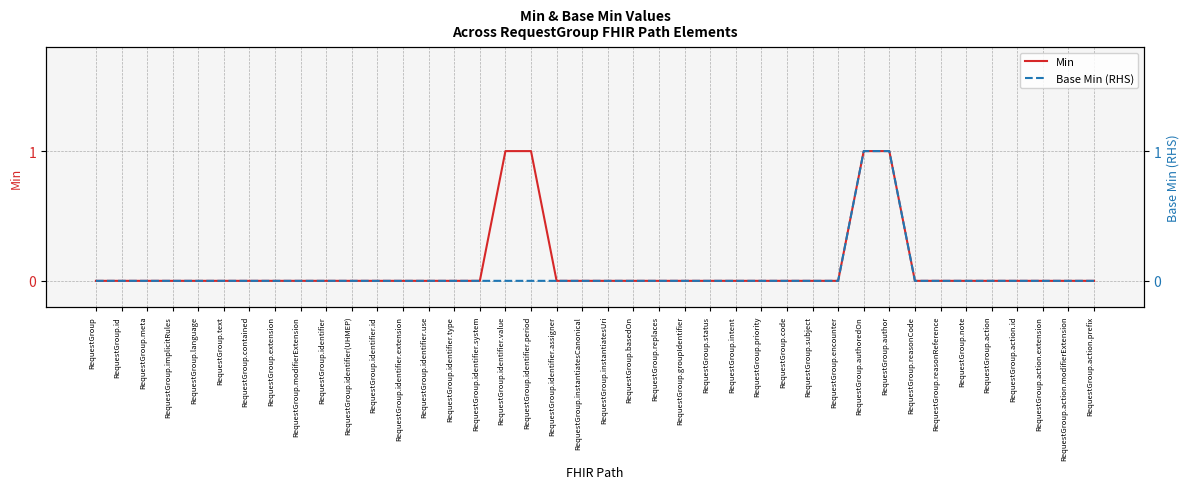

True or false: Min has more than 2 interior local peaks.

False